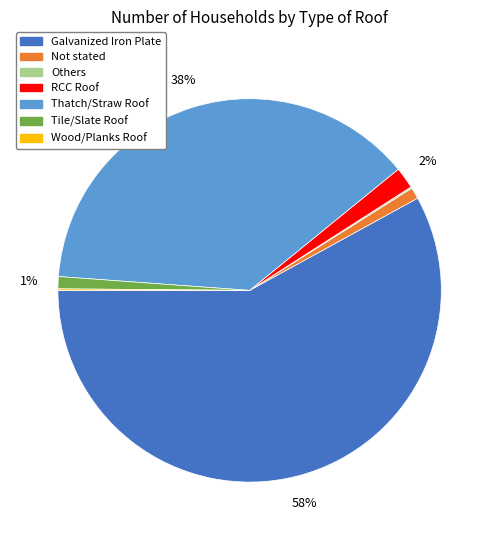

Between Galvanized Iron Plate and Not stated, which is larger?

Galvanized Iron Plate